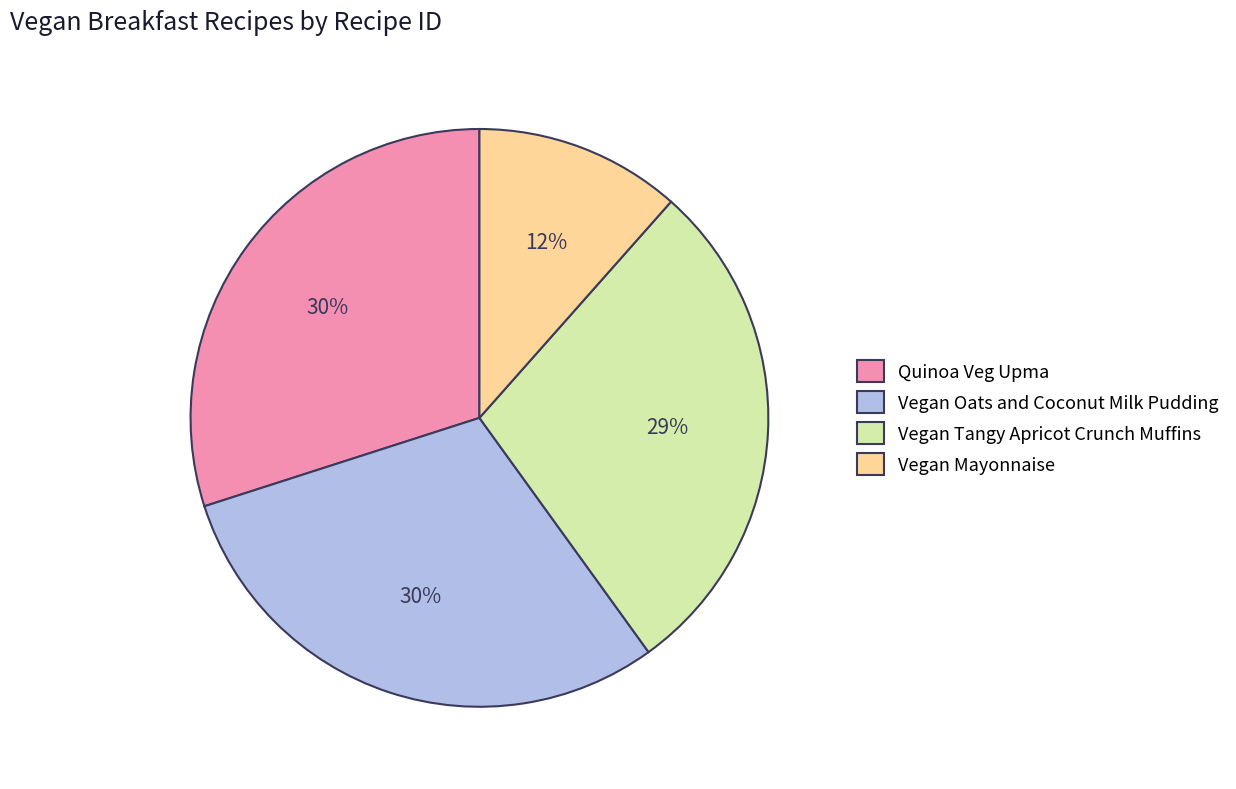

Does any single category account for the majority?

No